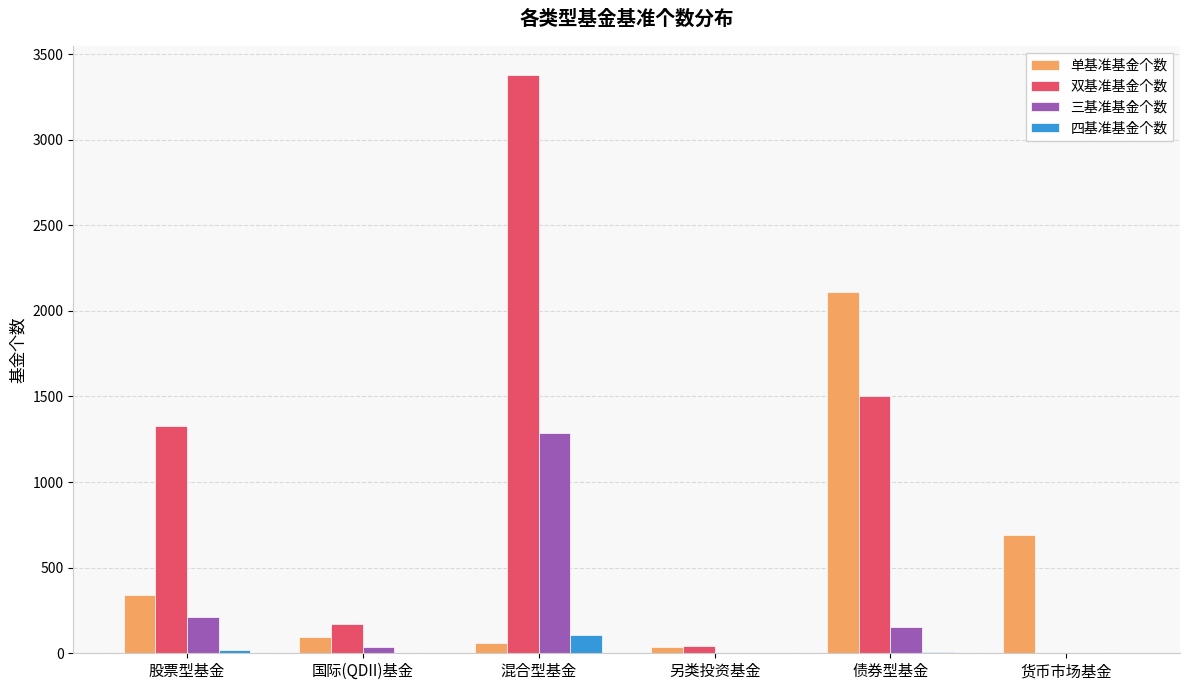

Is the value of 双基准基金个数 at 国际(QDII)基金 greater than the value of 单基准基金个数 at 股票型基金?

No